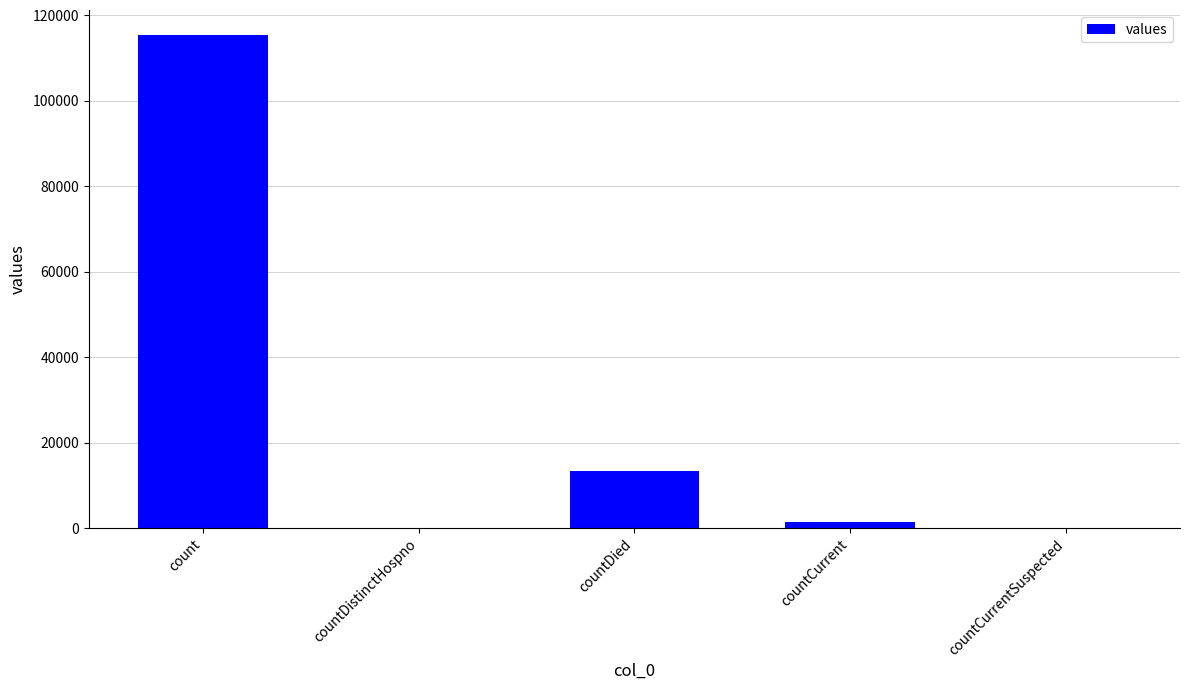

What is the sum of all values?

130105